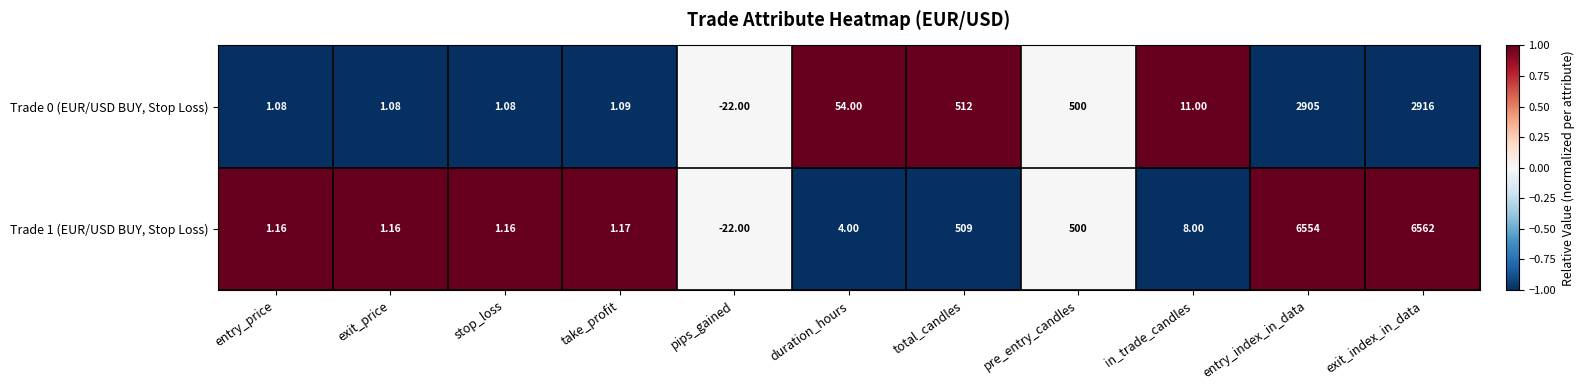

At which category is the sum across all series the highest?

exit_index_in_data